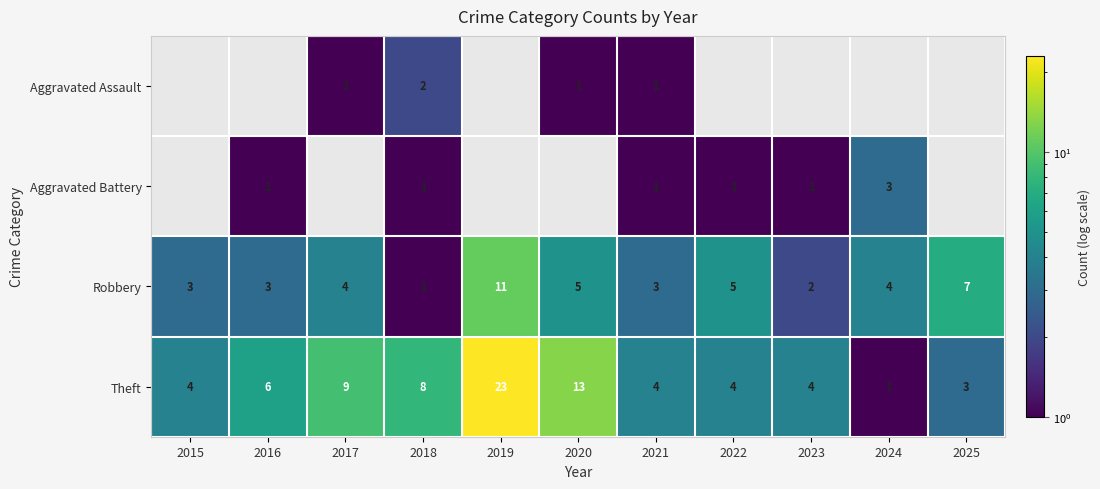

List the series in order of their overall mean, lowest first.

Aggravated Assault, Aggravated Battery, Robbery, Theft